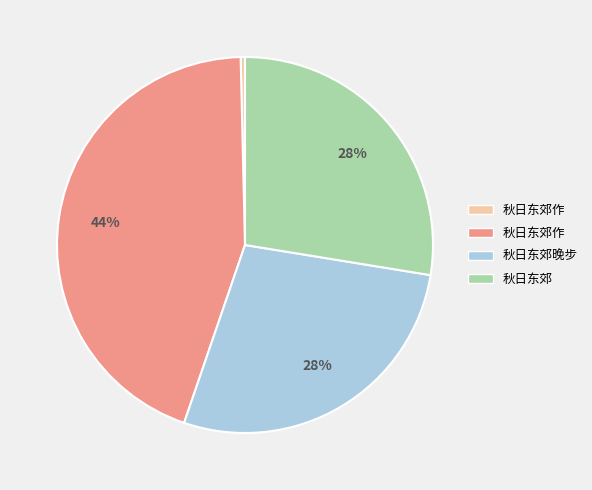

To the nearest percent, what is the average slice percentage?

25%